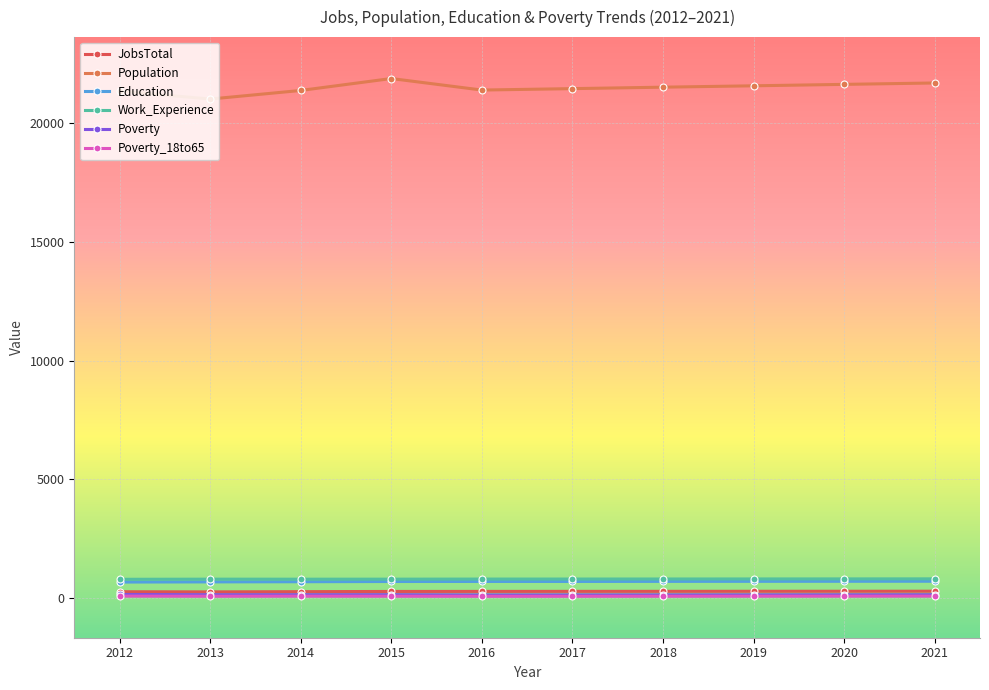

What are all the series names shown in the legend?

JobsTotal, Population, Education, Work_Experience, Poverty, Poverty_18to65